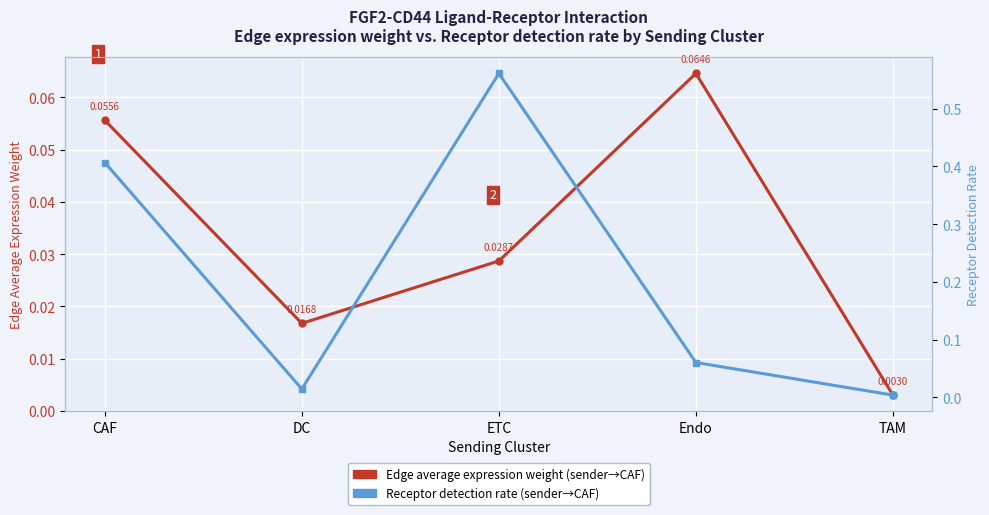

Reading left to right, list all the values displayed in this chart.

Edge average expression weight (Target: CAF): CAF=0.1	DC=0.0	ETC=0.0	Endo=0.1	TAM=0.0
Receptor detection rate (Target: CAF): CAF=0.4	DC=0.0	ETC=0.6	Endo=0.1	TAM=0.0